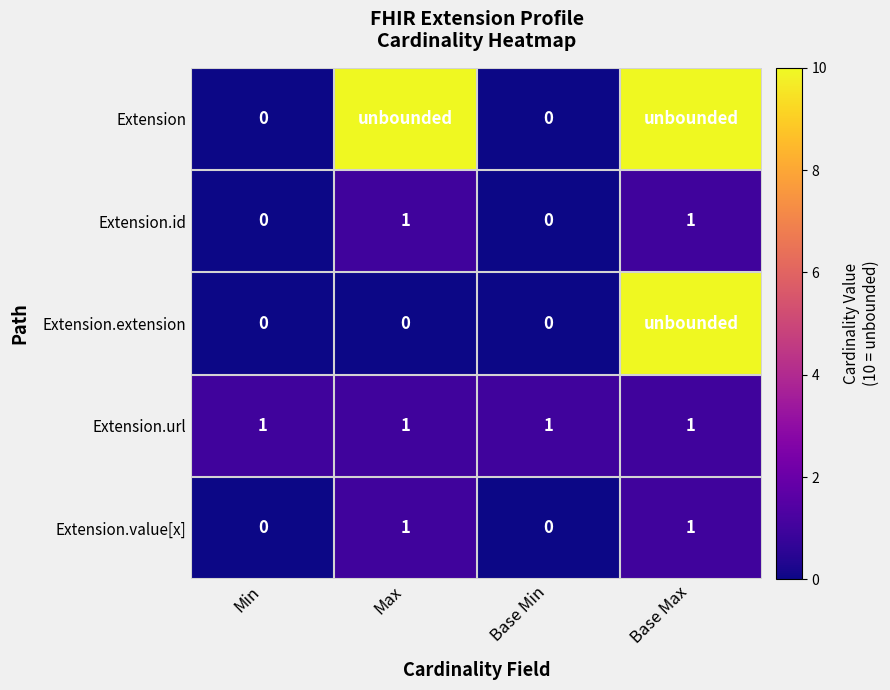

The Extension.url series shows 1 at Min. True or false?

True